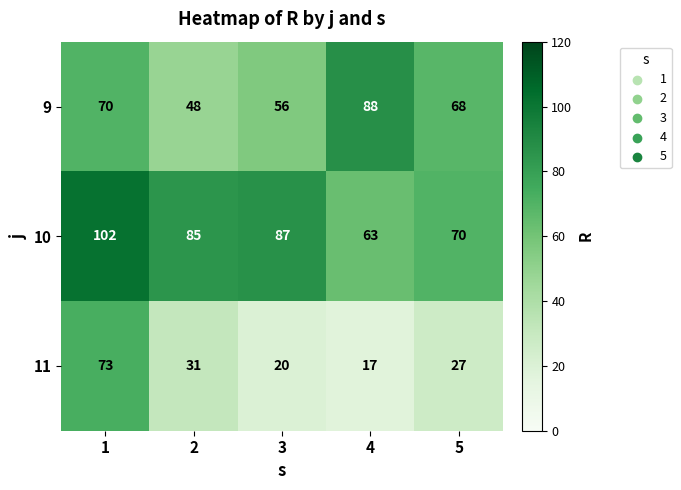

The 10 series shows 46 at 5. True or false?

False